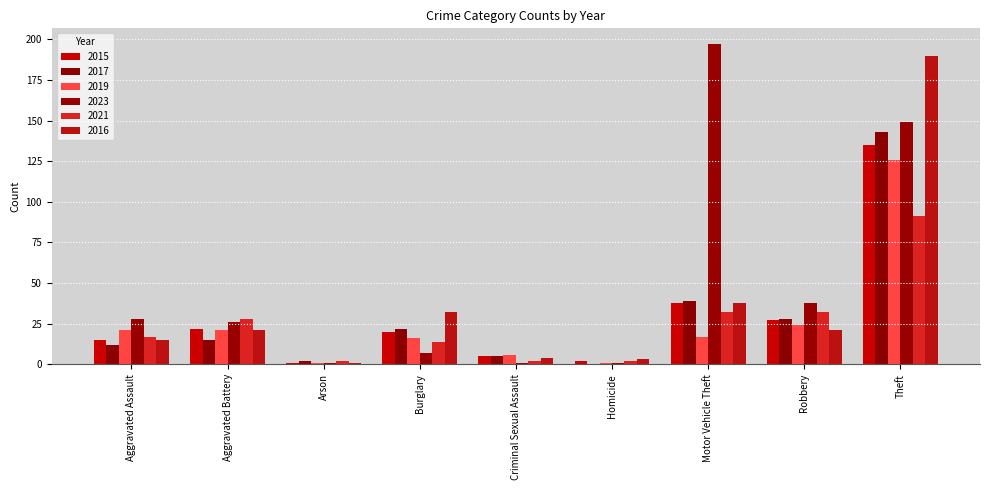

What is the spread (max minus min) of values at Theft?

99